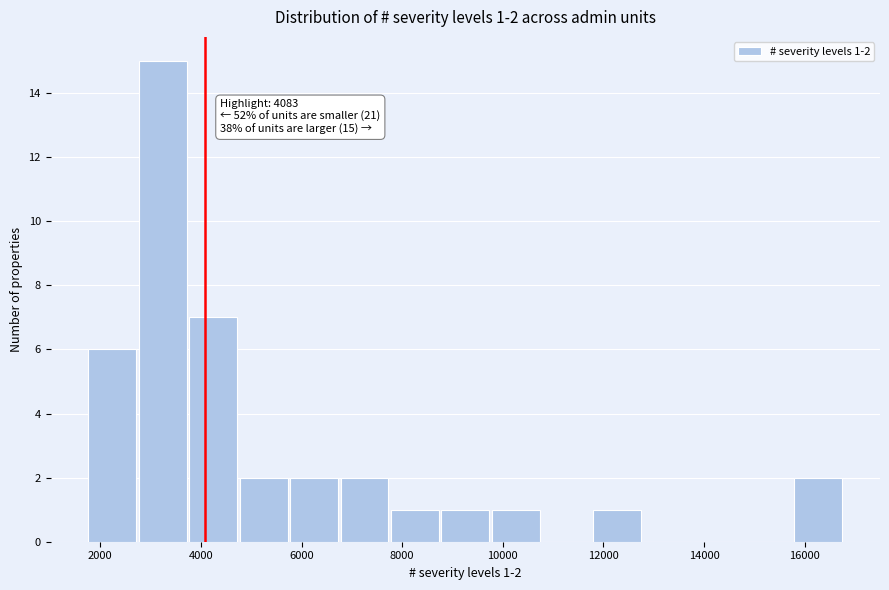

Over which range of the x-axis is the bar tallest?

2800 to 3800